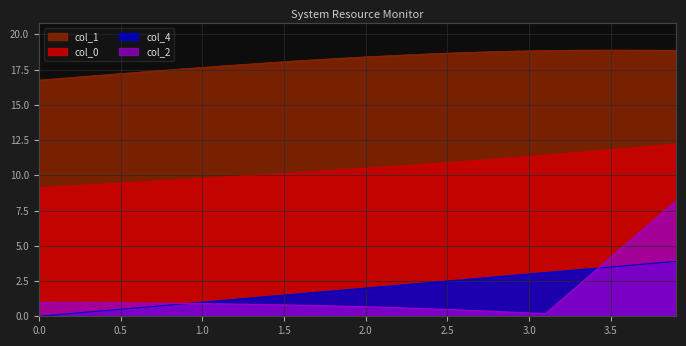

What position from the left is 2.5?

26